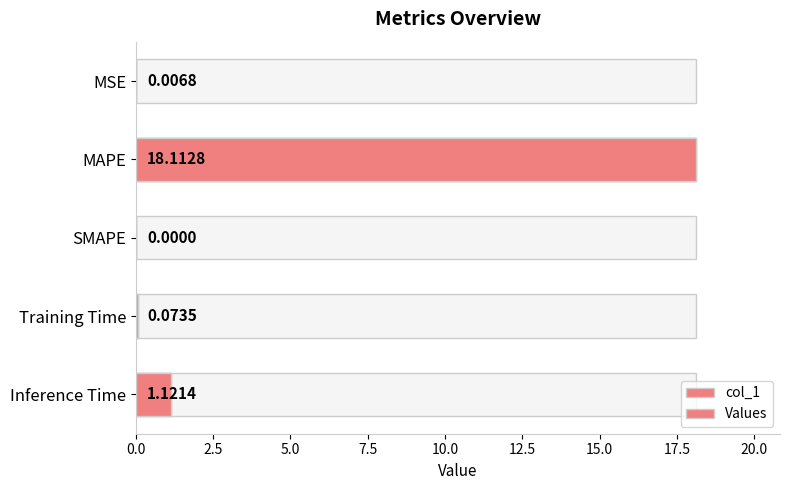

What is the average value of the Values series?

3.9